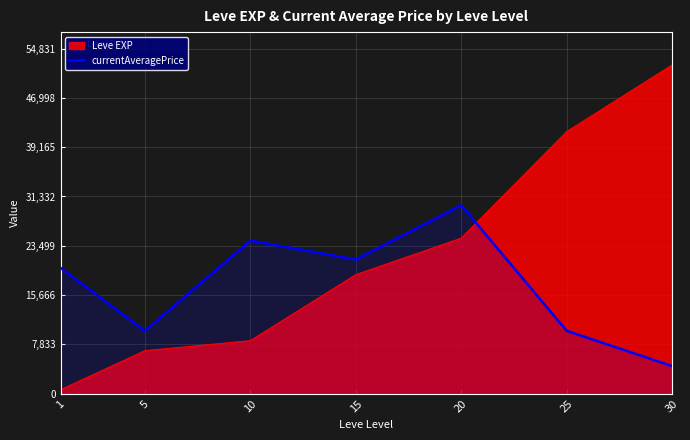

Reading left to right, extract all data points from this chart.

1=20000	5=9983	10=24328	15=21326	20=29933	25=10000	30=4399